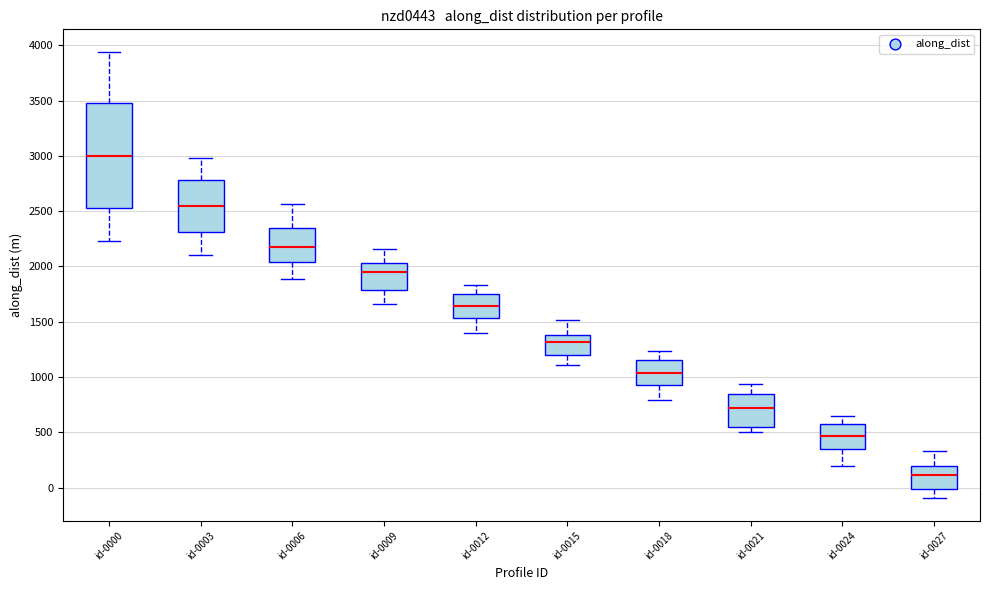

Where is the lower edge of the box for id-0003 on the y-axis? The values are not printed on the chart, so give them approximately, as read against the axis.

2300